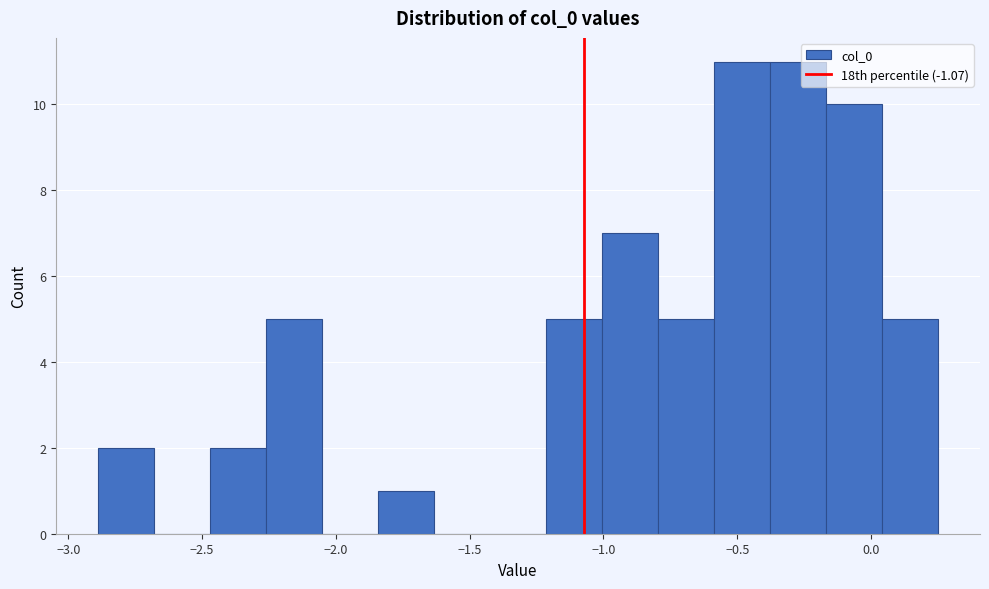

How tall is the bar that spans 0.05 to 0.25 on the x-axis? Neither the bar edges nor the heights are printed on the chart, so give them approximately, as read against the axes.

5